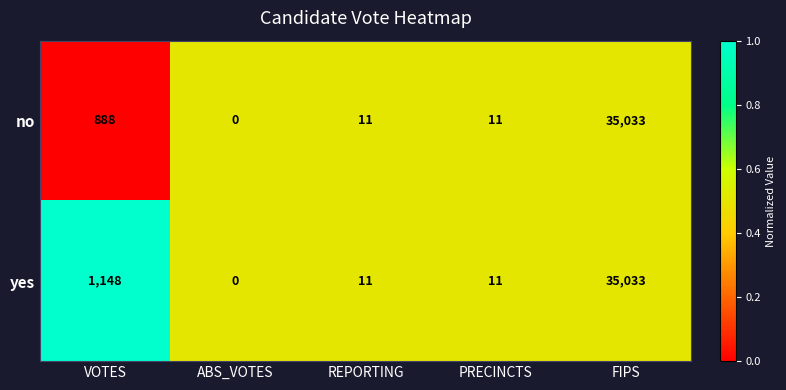

Which series has the largest total across all categories?

yes